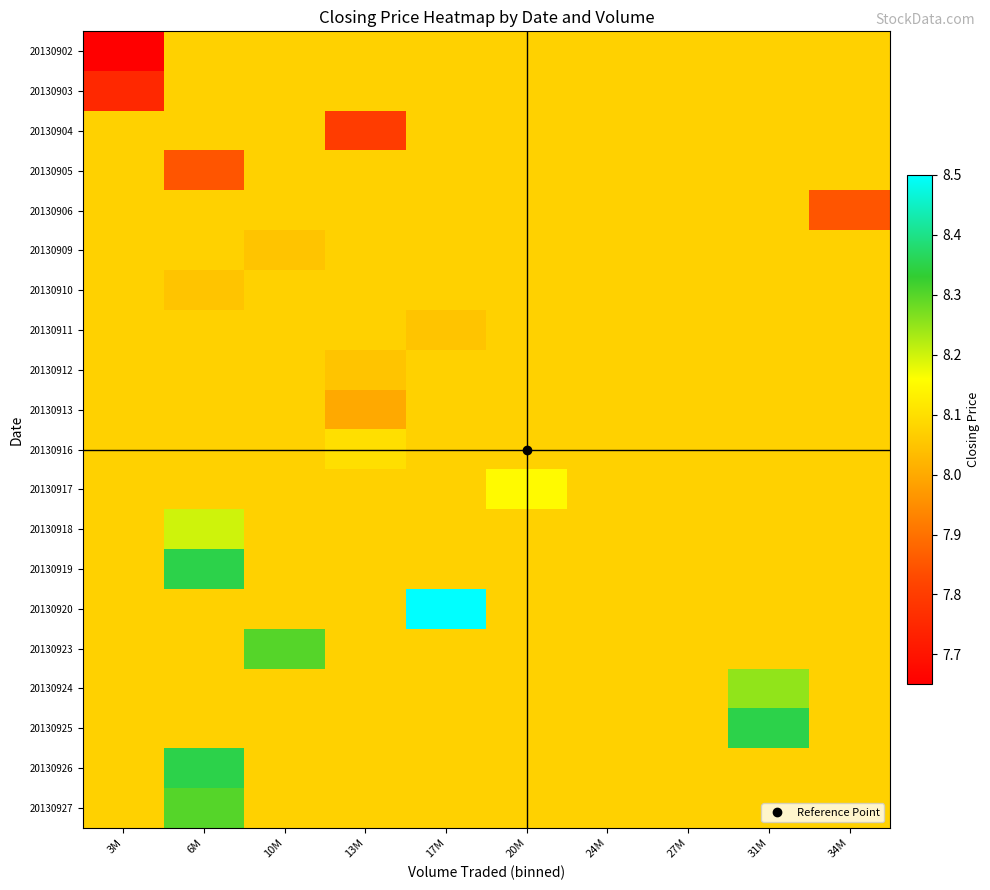

Count the number of categories in the chart.

10